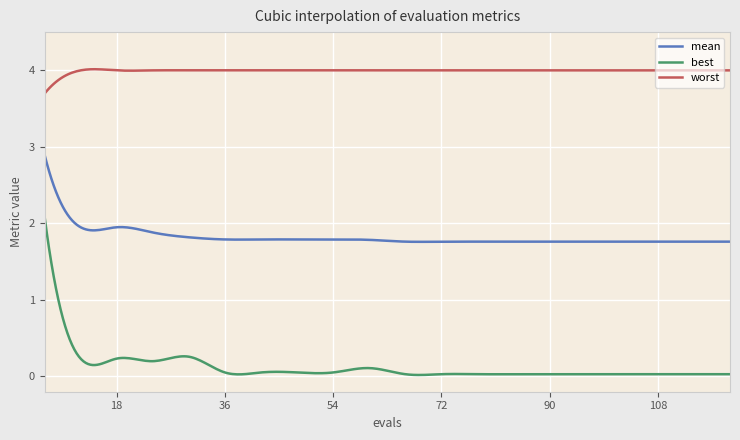

At how many categories does at least one series exceed 1?

300